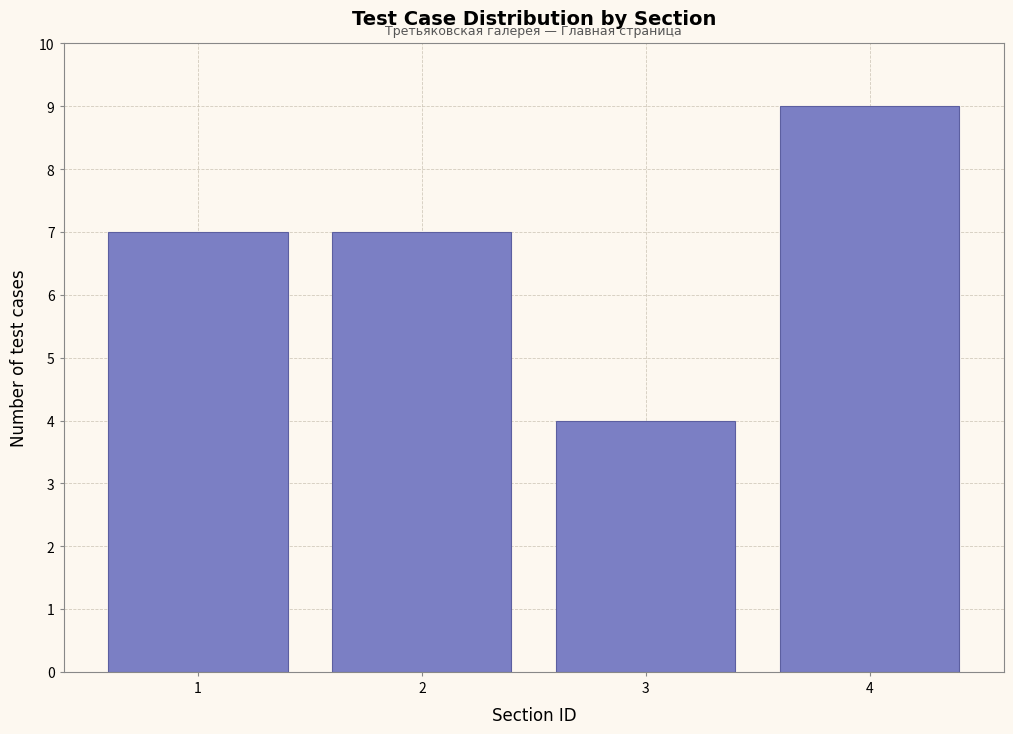

Reading left to right, extract all data points from this chart.

1=7	2=7	3=4	4=9